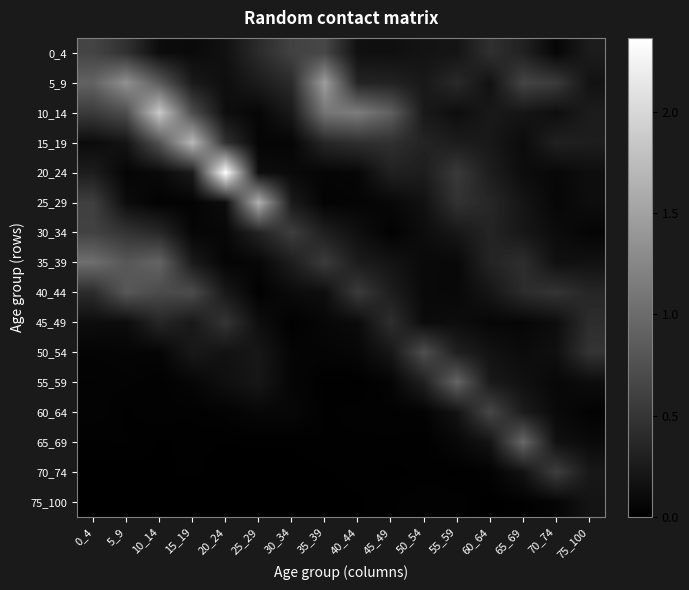

Reading left to right, what are all the values shown in this chart?

0_4: 0_4=0.6	5_9=0.5	10_14=0.1	15_19=0.1	20_24=0.2	25_29=0.4	30_34=0.6	35_39=0.7	40_44=0.2	45_49=0.1	50_54=0.2	55_59=0.2	60_64=0.4	65_69=0.3	70_74=0.1	75_100=0.3
5_9: 0_4=0.9	5_9=1.3	10_14=0.8	15_19=0.2	20_24=0.1	25_29=0.3	30_34=0.4	35_39=1.5	40_44=0.3	45_49=0.3	50_54=0.2	55_59=0.4	60_64=0.2	65_69=0.6	70_74=0.5	75_100=0.2
10_14: 0_4=0.5	5_9=0.7	10_14=1.9	15_19=0.7	20_24=0.1	25_29=0.1	30_34=0.2	35_39=1.1	40_44=1.2	45_49=0.9	50_54=0.2	55_59=0.1	60_64=0.2	65_69=0.2	70_74=0.1	75_100=0.3
15_19: 0_4=0.1	5_9=0.2	10_14=0.8	15_19=1.7	20_24=0.5	25_29=0.0	30_34=0.0	35_39=0.4	40_44=0.4	45_49=0.4	50_54=0.3	55_59=0.3	60_64=0.2	65_69=0.1	70_74=0.3	75_100=0.3
20_24: 0_4=0.3	5_9=0.0	10_14=0.1	15_19=0.2	20_24=2.4	25_29=0.1	30_34=0.1	35_39=0.0	40_44=0.1	45_49=0.3	50_54=0.3	55_59=0.5	60_64=0.3	65_69=0.1	70_74=0.1	75_100=0.1
25_29: 0_4=0.6	5_9=0.1	10_14=0.0	15_19=0.0	20_24=0.1	25_29=1.6	30_34=0.2	35_39=0.0	40_44=0.0	45_49=0.1	50_54=0.2	55_59=0.5	60_64=0.4	65_69=0.2	70_74=0.1	75_100=0.1
30_34: 0_4=0.6	5_9=0.5	10_14=0.4	15_19=0.1	20_24=0.1	25_29=0.3	30_34=0.6	35_39=0.3	40_44=0.1	45_49=0.0	50_54=0.1	55_59=0.2	60_64=0.3	65_69=0.2	70_74=0.1	75_100=0.0
35_39: 0_4=1.0	5_9=0.8	10_14=0.9	15_19=0.2	20_24=0.0	25_29=0.1	30_34=0.3	35_39=0.6	40_44=0.3	45_49=0.2	50_54=0.1	55_59=0.1	60_64=0.3	65_69=0.4	70_74=0.1	75_100=0.2
40_44: 0_4=0.4	5_9=0.8	10_14=0.7	15_19=0.7	20_24=0.2	25_29=0.0	30_34=0.1	35_39=0.1	40_44=0.6	45_49=0.3	50_54=0.1	55_59=0.1	60_64=0.2	65_69=0.4	70_74=0.5	75_100=0.4
45_49: 0_4=0.1	5_9=0.1	10_14=0.4	15_19=0.2	20_24=0.5	25_29=0.1	30_34=0.0	35_39=0.1	40_44=0.1	45_49=0.4	50_54=0.1	55_59=0.1	60_64=0.1	65_69=0.1	70_74=0.1	75_100=0.4
50_54: 0_4=0.0	5_9=0.0	10_14=0.0	15_19=0.2	20_24=0.2	25_29=0.2	30_34=0.0	35_39=0.0	40_44=0.1	45_49=0.2	50_54=0.7	55_59=0.3	60_64=0.2	65_69=0.1	70_74=0.1	75_100=0.5
55_59: 0_4=0.0	5_9=0.0	10_14=0.0	15_19=0.1	20_24=0.1	25_29=0.2	30_34=0.0	35_39=0.0	40_44=0.0	45_49=0.0	50_54=0.3	55_59=0.9	60_64=0.2	65_69=0.2	70_74=0.1	75_100=0.1
60_64: 0_4=0.0	5_9=0.0	10_14=0.0	15_19=0.0	20_24=0.0	25_29=0.1	30_34=0.1	35_39=0.0	40_44=0.0	45_49=0.0	50_54=0.0	55_59=0.2	60_64=0.7	65_69=0.3	70_74=0.1	75_100=0.0
65_69: 0_4=0.0	5_9=0.0	10_14=0.0	15_19=0.0	20_24=0.0	25_29=0.0	30_34=0.0	35_39=0.0	40_44=0.0	45_49=0.0	50_54=0.0	55_59=0.1	60_64=0.2	65_69=1.0	70_74=0.2	75_100=0.1
70_74: 0_4=0.0	5_9=0.0	10_14=0.0	15_19=0.0	20_24=0.0	25_29=0.0	30_34=0.0	35_39=0.0	40_44=0.0	45_49=0.0	50_54=0.0	55_59=0.0	60_64=0.0	65_69=0.2	70_74=0.6	75_100=0.2
75_100: 0_4=0.0	5_9=0.0	10_14=0.0	15_19=0.0	20_24=0.0	25_29=0.0	30_34=0.0	35_39=0.0	40_44=0.0	45_49=0.0	50_54=0.0	55_59=0.0	60_64=0.0	65_69=0.0	70_74=0.0	75_100=0.2